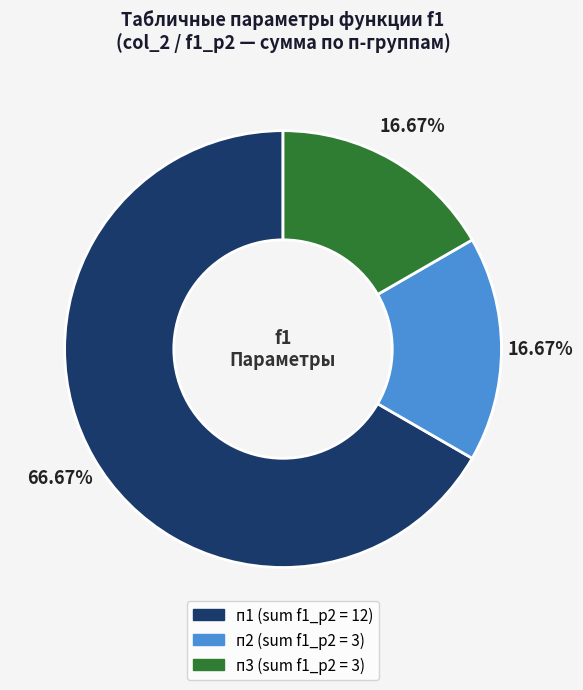

To the nearest percent, what percentage of the pie is п1?

67%